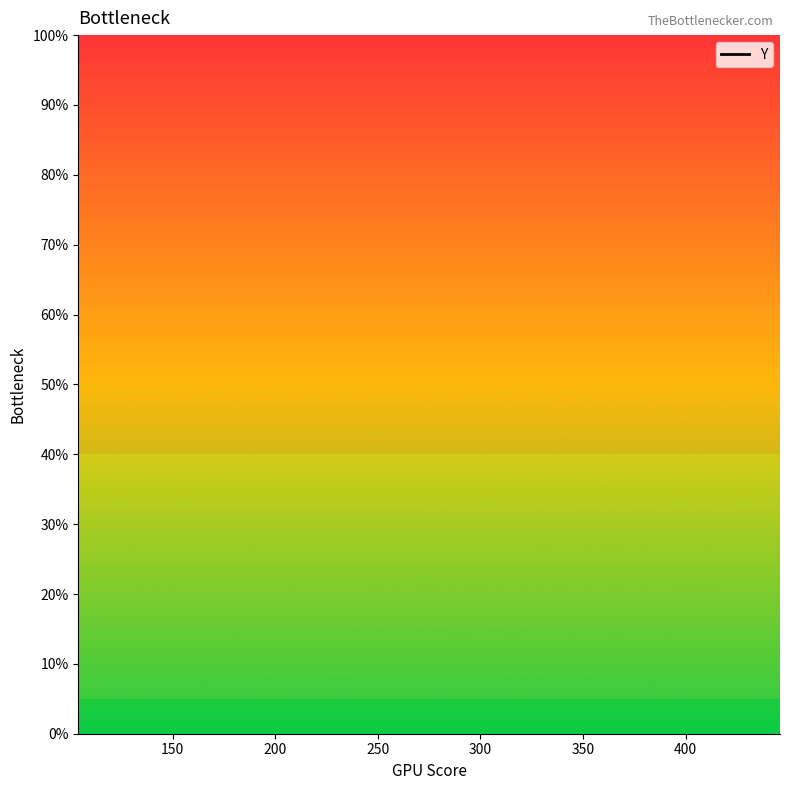

Does the chart have visible grid lines?

No